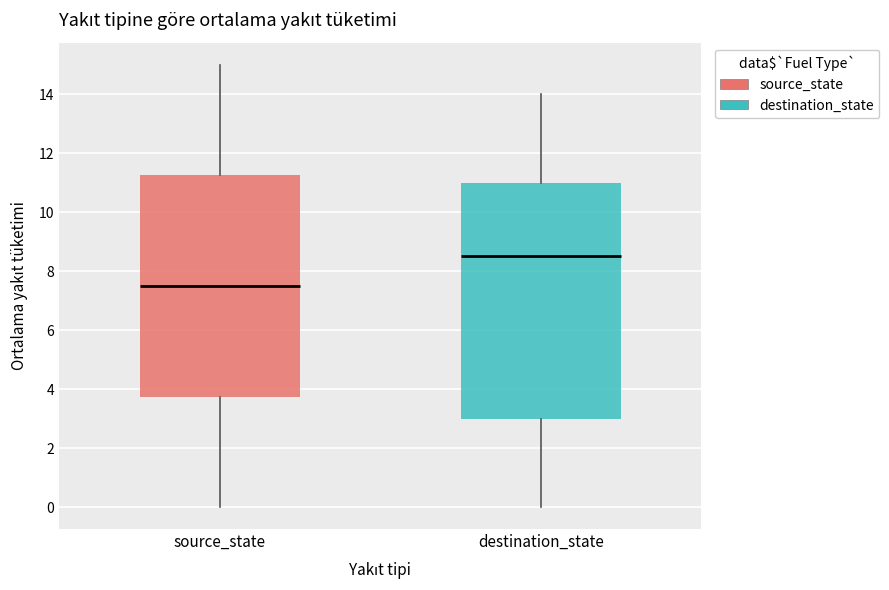

Comparing the boxes themselves (not the whiskers), which one is the tallest?

destination_state